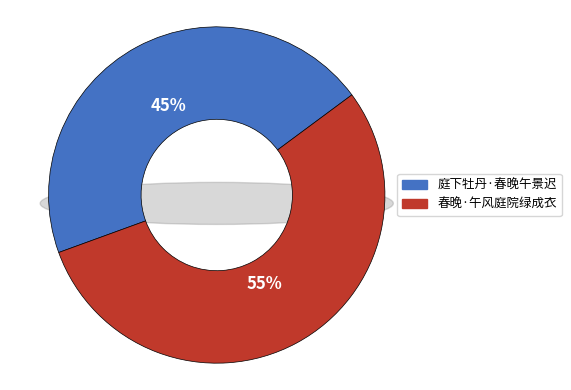

Does 春晚·午风庭院绿成衣 represent more than half of the total?

Yes